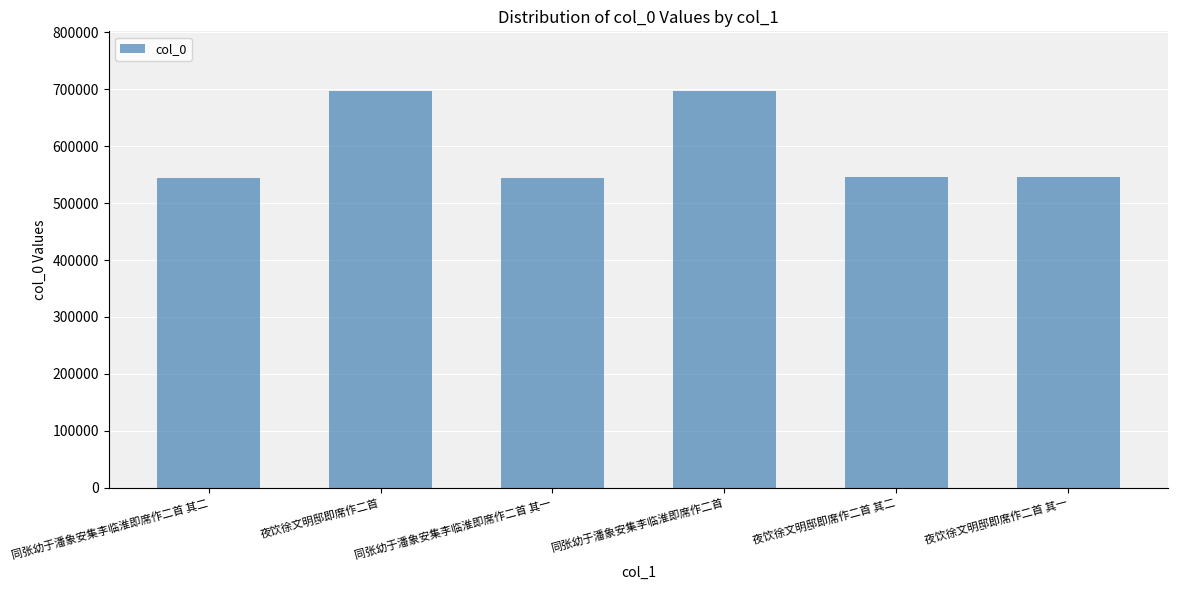

Between 夜饮徐文明邸即席作二首 其一 and 夜饮徐文明邸即席作二首, which is larger?

夜饮徐文明邸即席作二首